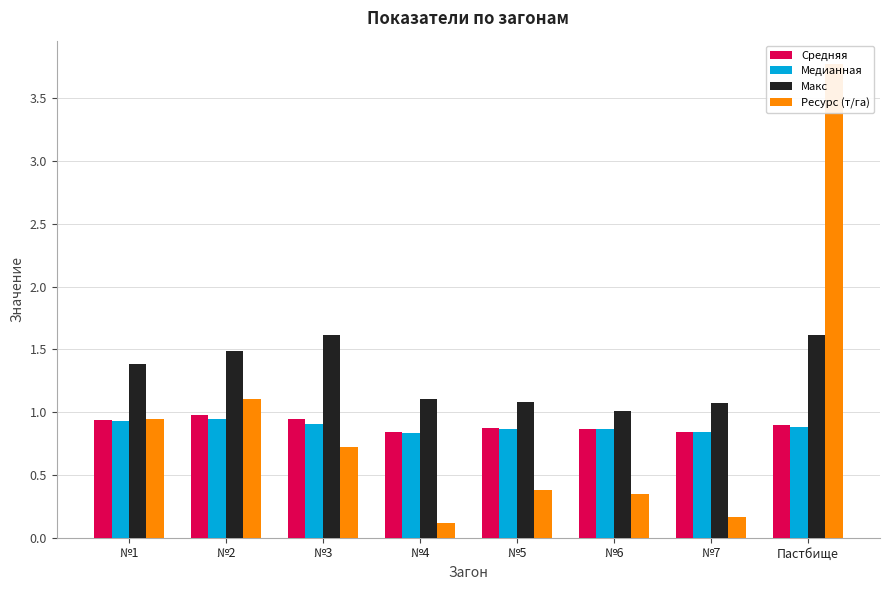

What is the difference between the maximum and minimum values in the Средняя series?

0.1